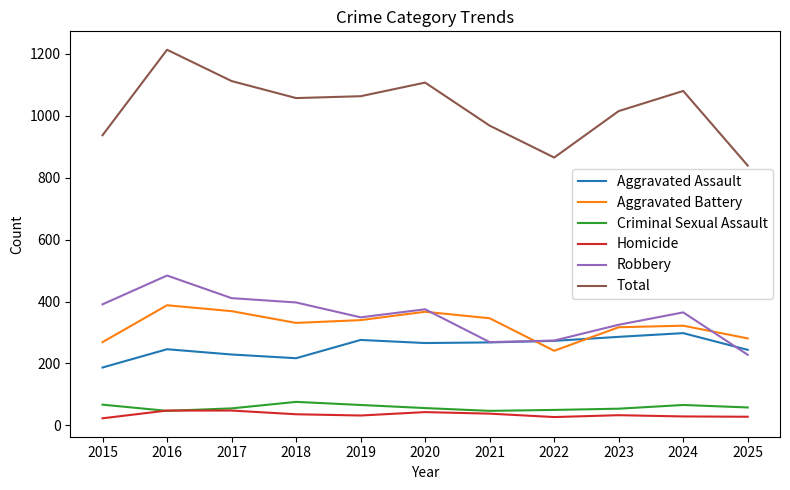

How many lines are shown in the chart?

6